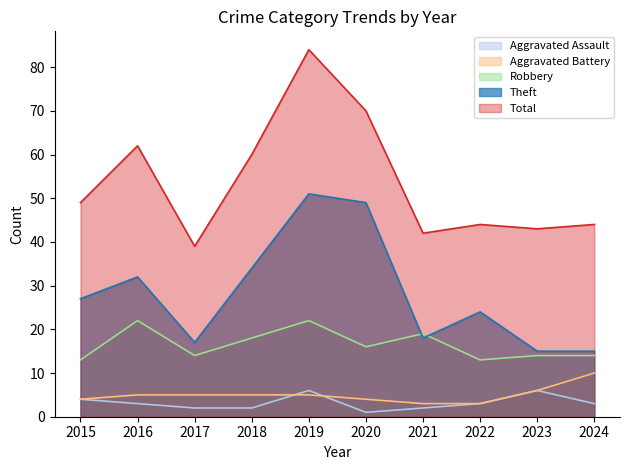

Does the chart have visible grid lines?

No